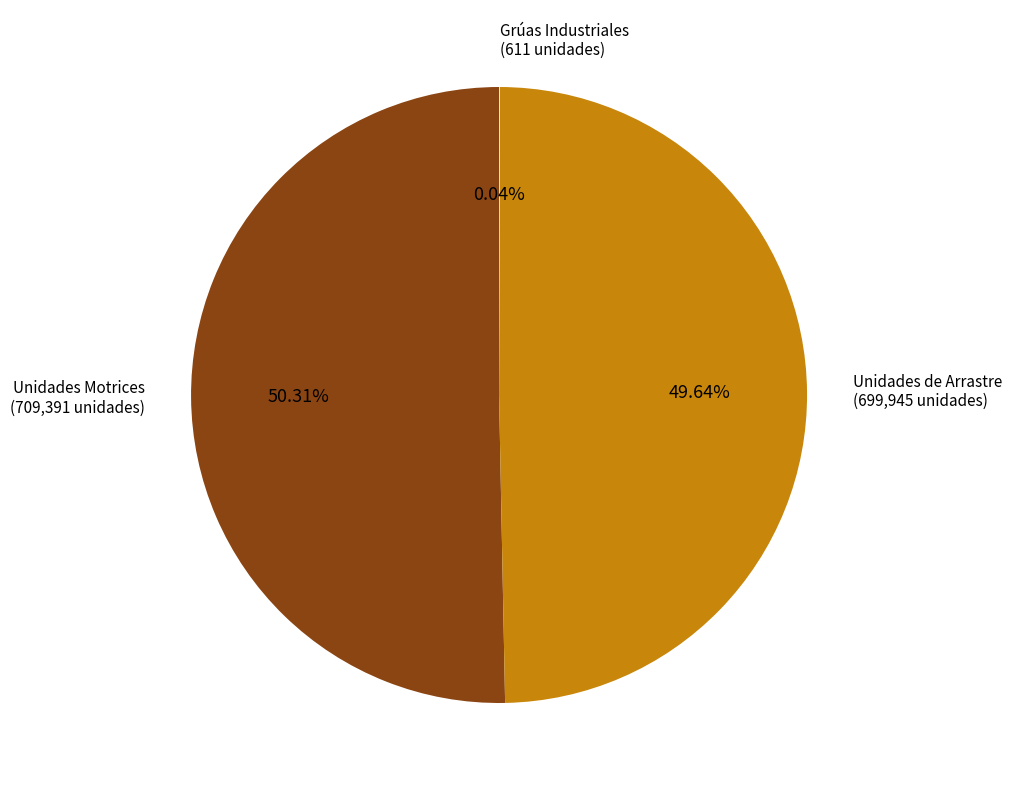

Does Unidades de Arrastre account for over 50% of the chart?

No